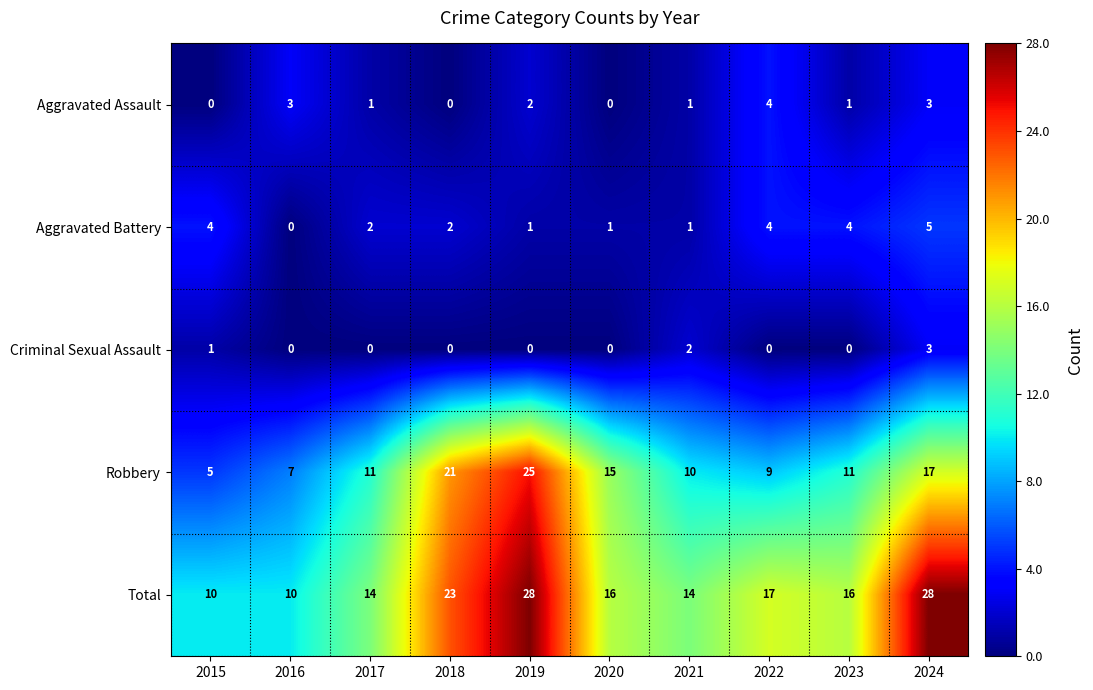

Rank the series by their maximum value, from highest to lowest.

Total, Robbery, Aggravated Battery, Aggravated Assault, Criminal Sexual Assault